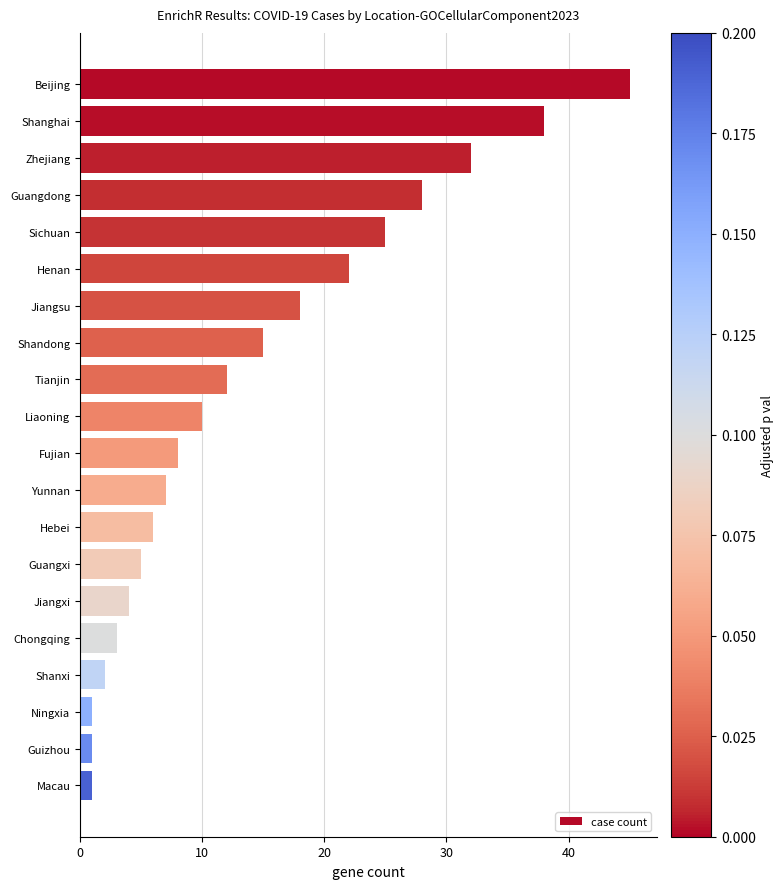

Reading top to bottom, list all the values displayed in this chart.

Beijing=45	Shanghai=38	Zhejiang=32	Guangdong=28	Sichuan=25	Henan=22	Jiangsu=18	Shandong=15	Tianjin=12	Liaoning=10	Fujian=8	Yunnan=7	Hebei=6	Guangxi=5	Jiangxi=4	Chongqing=3	Shanxi=2	Ningxia=1	Guizhou=1	Macau=1